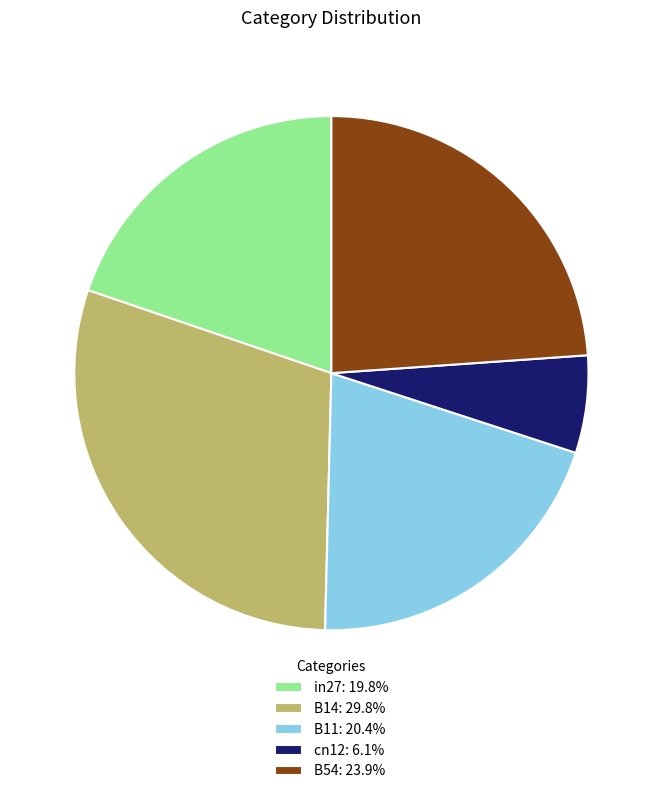

Combined, do B14: 29.8% and B11: 20.4% account for over 50%?

Yes